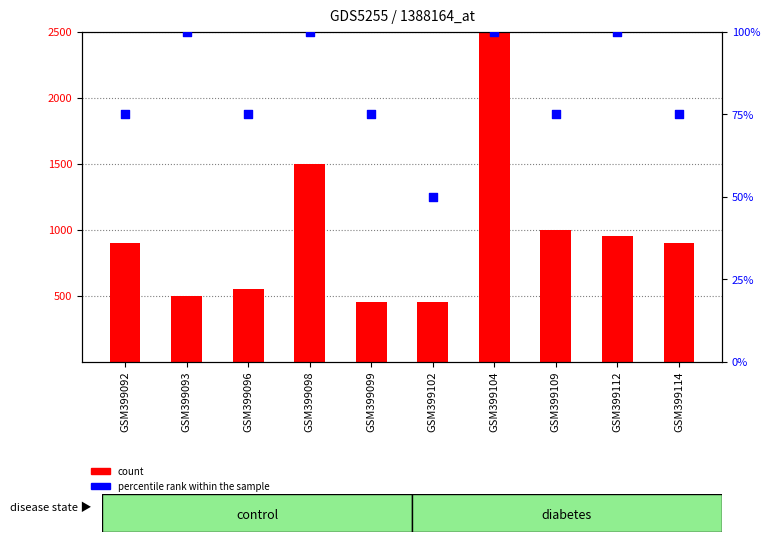

At which category is the sum across all series the highest?

GSM399104